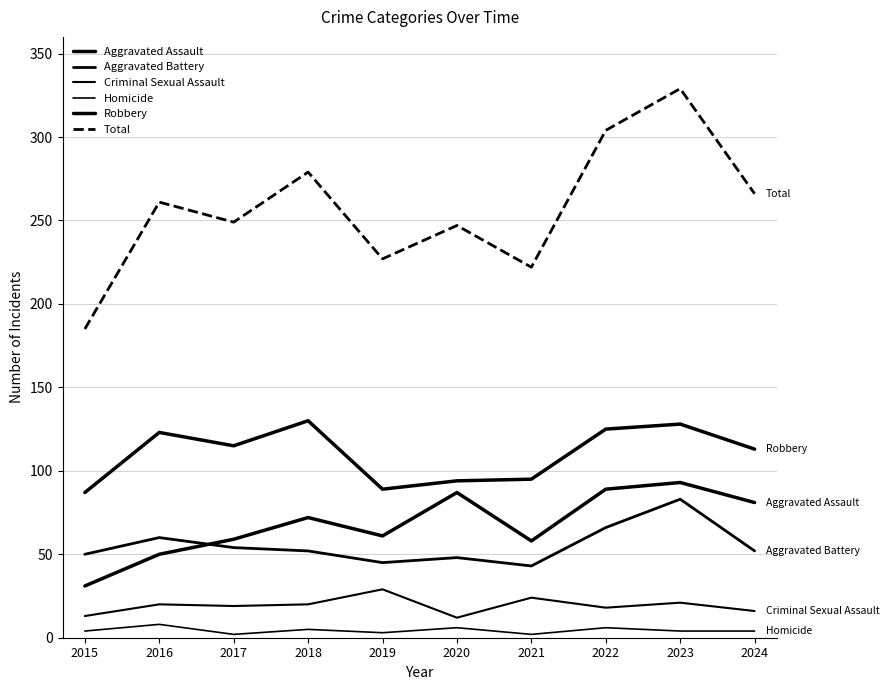

At which category does Aggravated Battery reach its first local peak?

2016